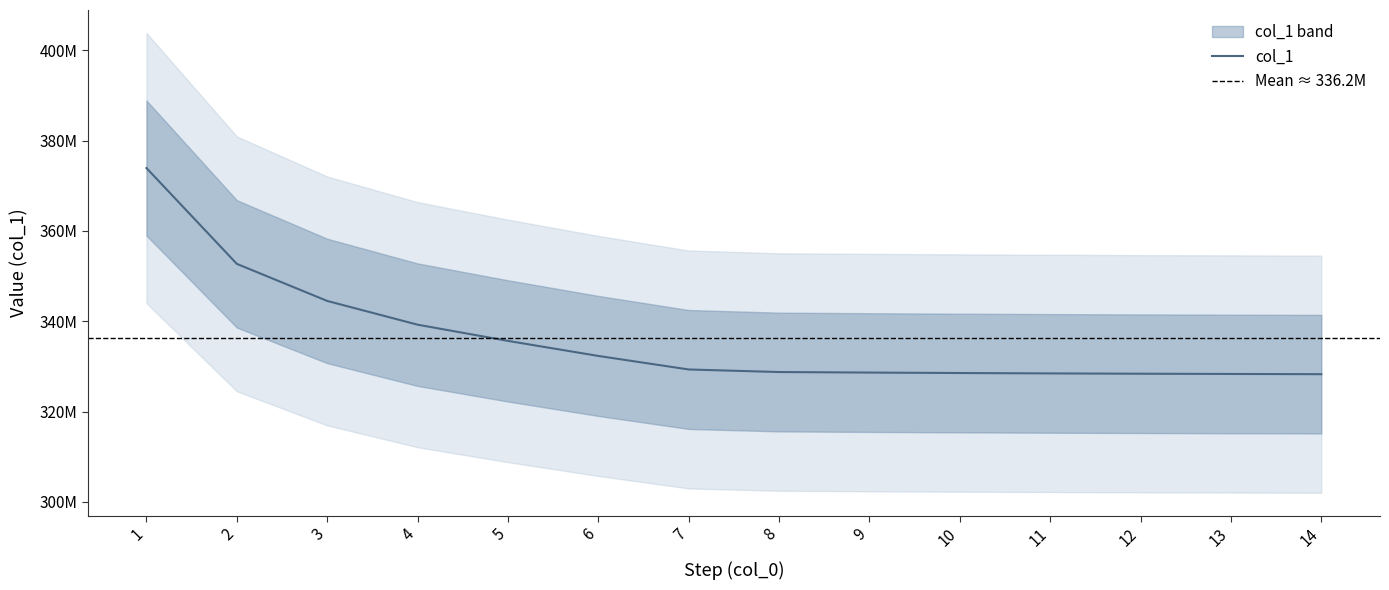

What is the maximum value shown in the chart?

373940970.4